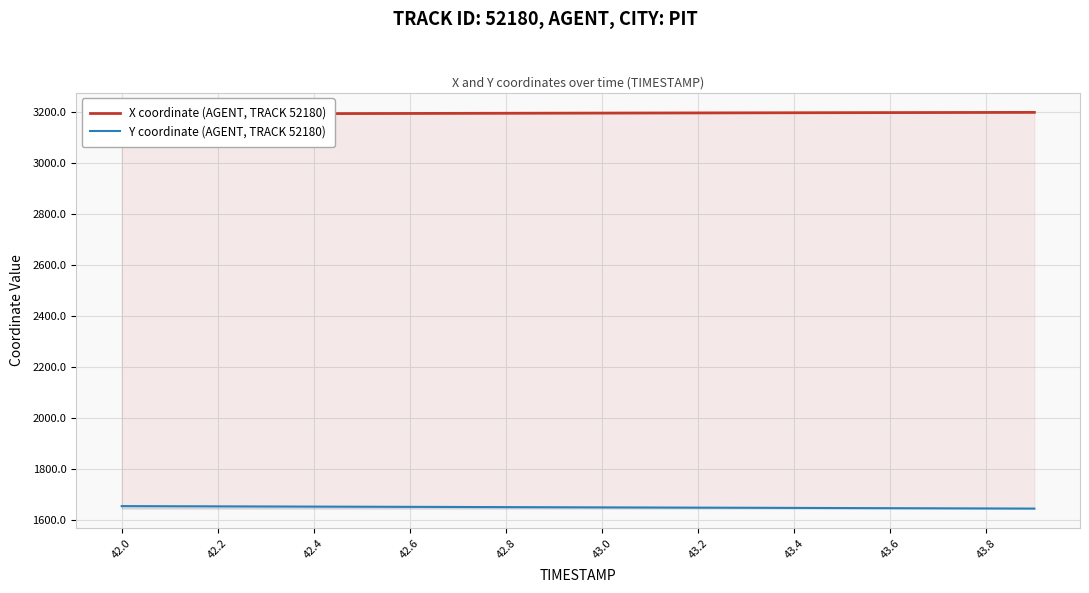

Reading right to left, extract all data points from this chart.

X coordinate (AGENT, TRACK 52180): 3199.4	3199.1	3198.8	3198.5	3198.2	3197.9	3197.6	3197.2	3196.9	3196.6	3196.2	3195.9	3195.5	3195.2	3194.8	3194.4	3194.1	3193.7	3193.3	3192.9
Y coordinate (AGENT, TRACK 52180): 1646.1	1646.6	1647.2	1647.7	1648.2	1648.8	1649.3	1649.8	1650.3	1650.9	1651.4	1651.9	1652.4	1652.9	1653.4	1653.9	1654.4	1654.8	1655.3	1655.8